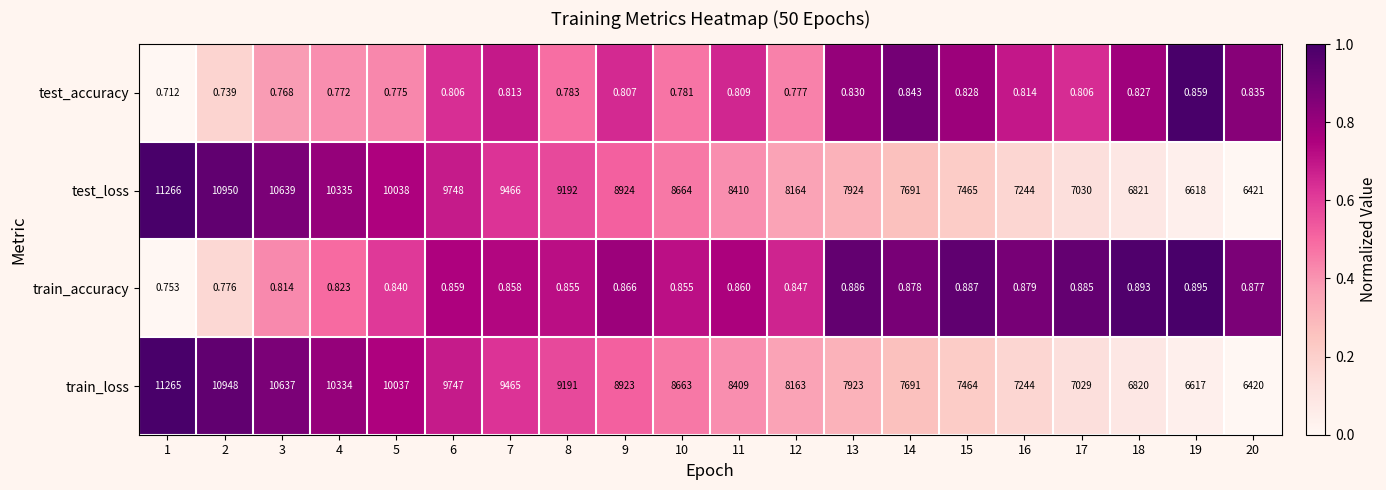

Is the value of train_accuracy at 14 greater than the value of test_loss at 11?

No